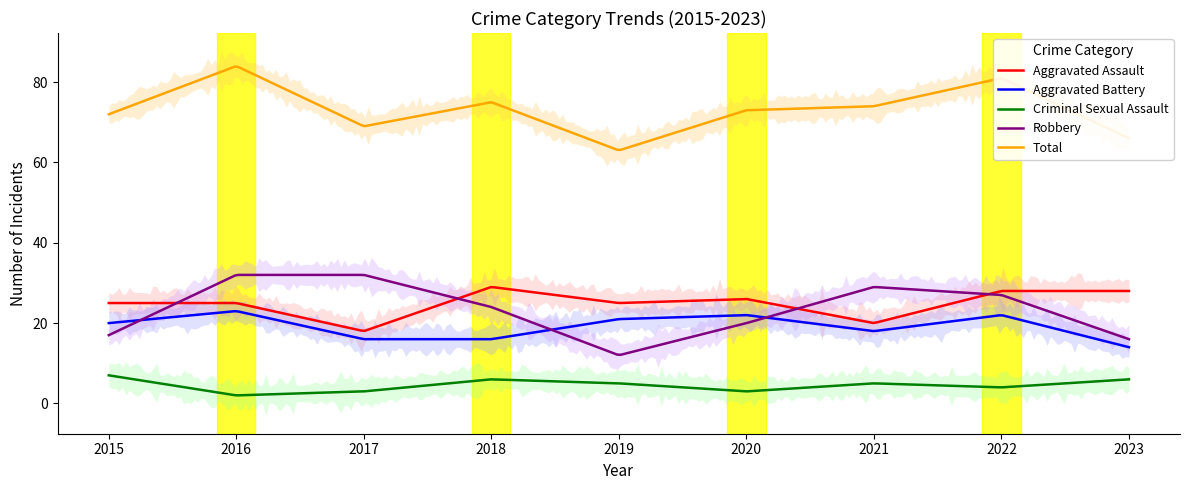

What is the minimum value for Robbery?

12.1